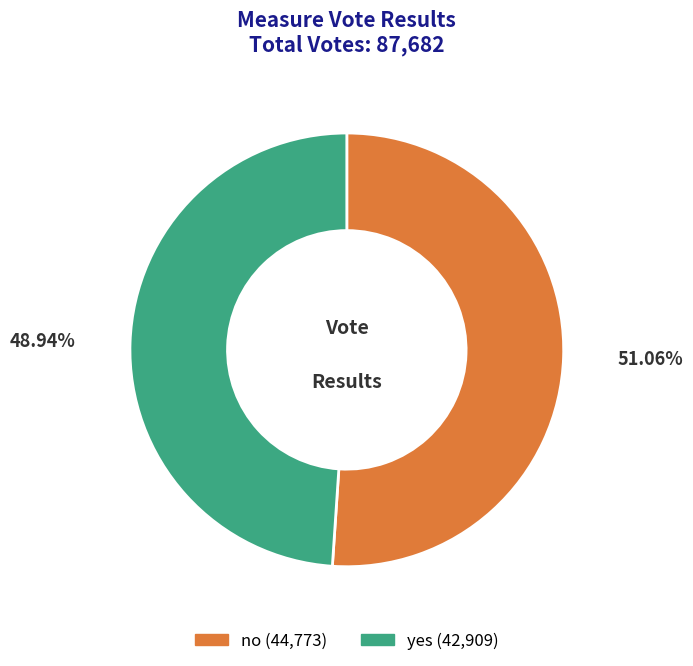

Approximately how many times larger is the value at no compared to yes?

1.0